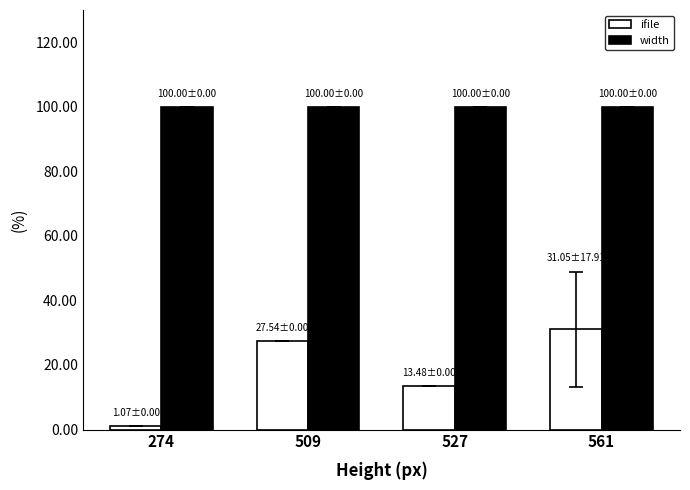

Which category has the lowest value across all series?

274